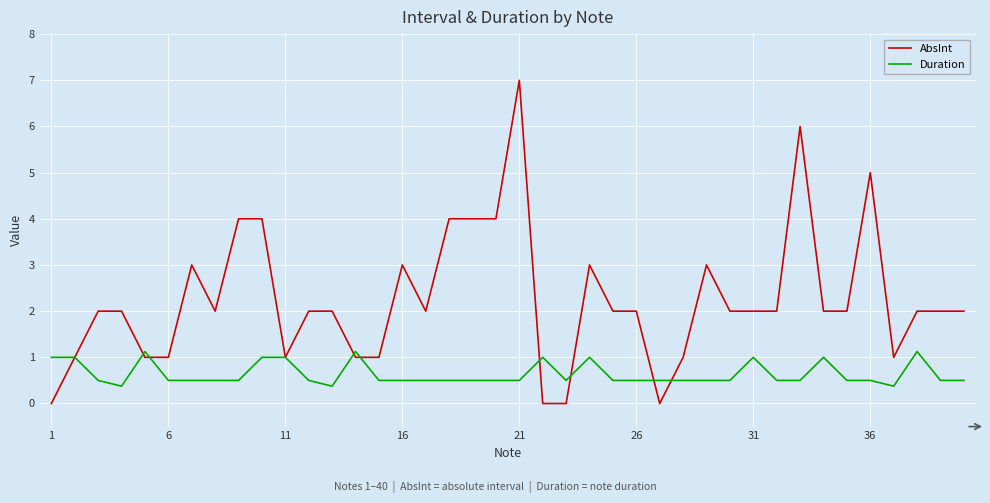

Which series has the largest total across all categories?

AbsInt